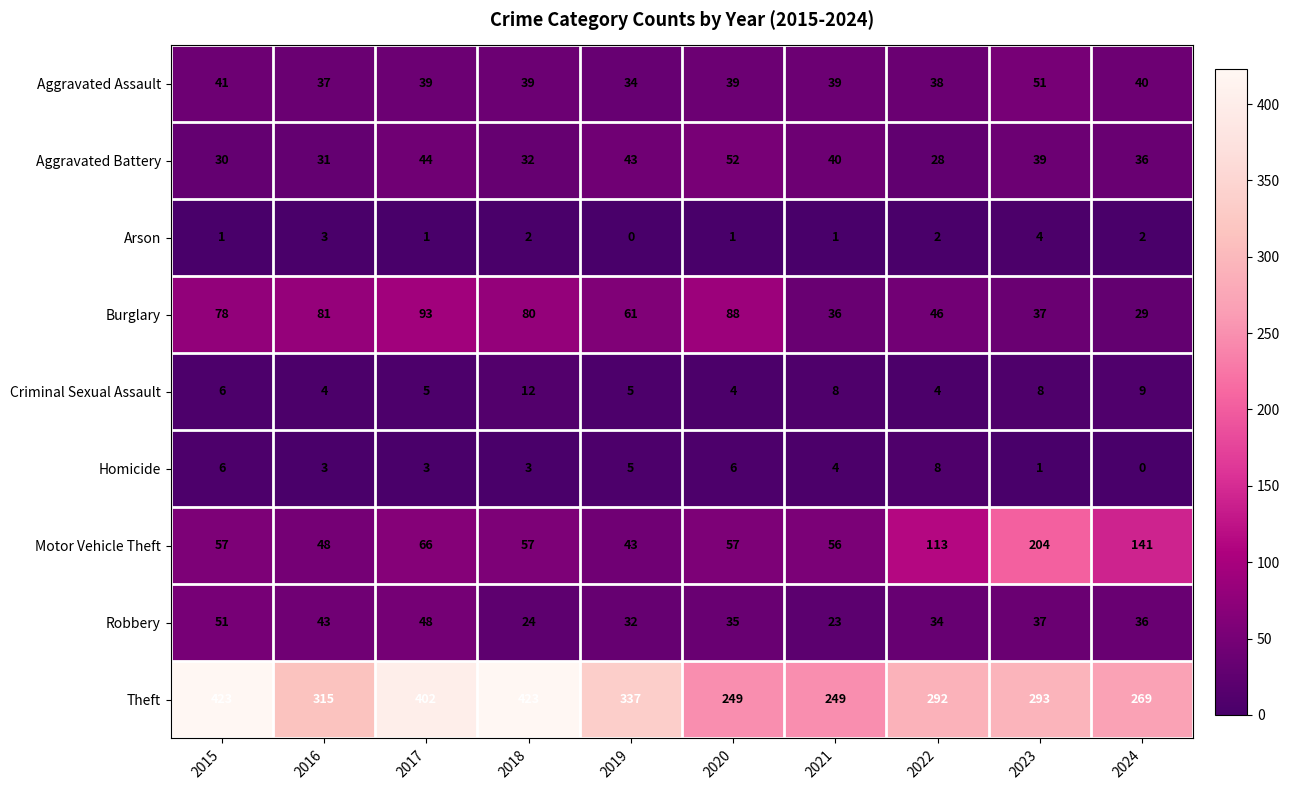

Which series has the largest total across all categories?

Theft